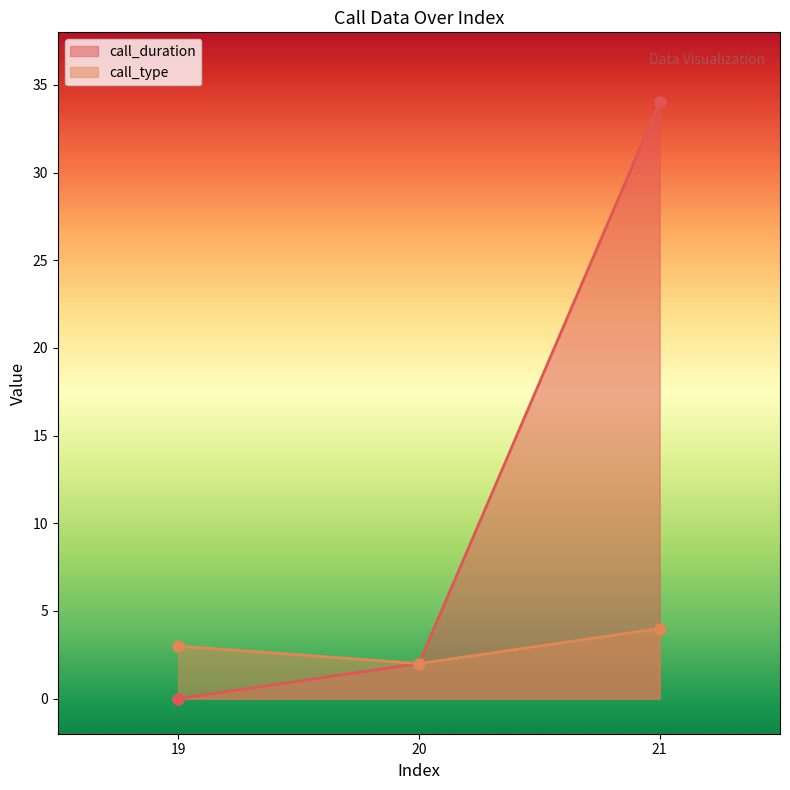

Reading left to right, extract all data points from this chart.

call_duration: 19=0	20=2	21=34
call_type: 19=3	20=2	21=4